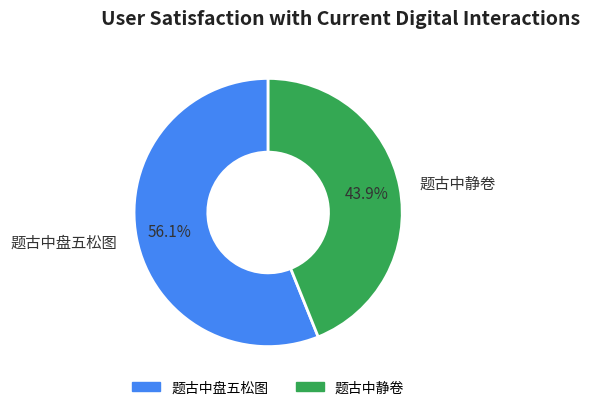

Which slice is the largest?

题古中盘五松图